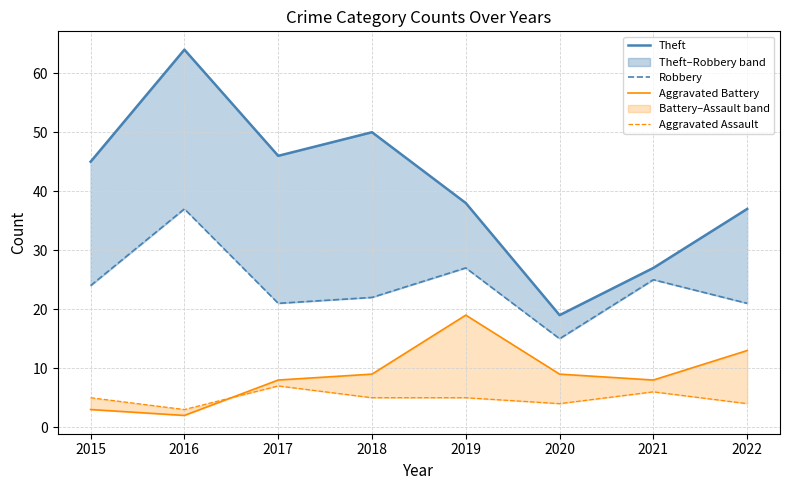

What is the approximate value of Aggravated Battery at 2019?

19